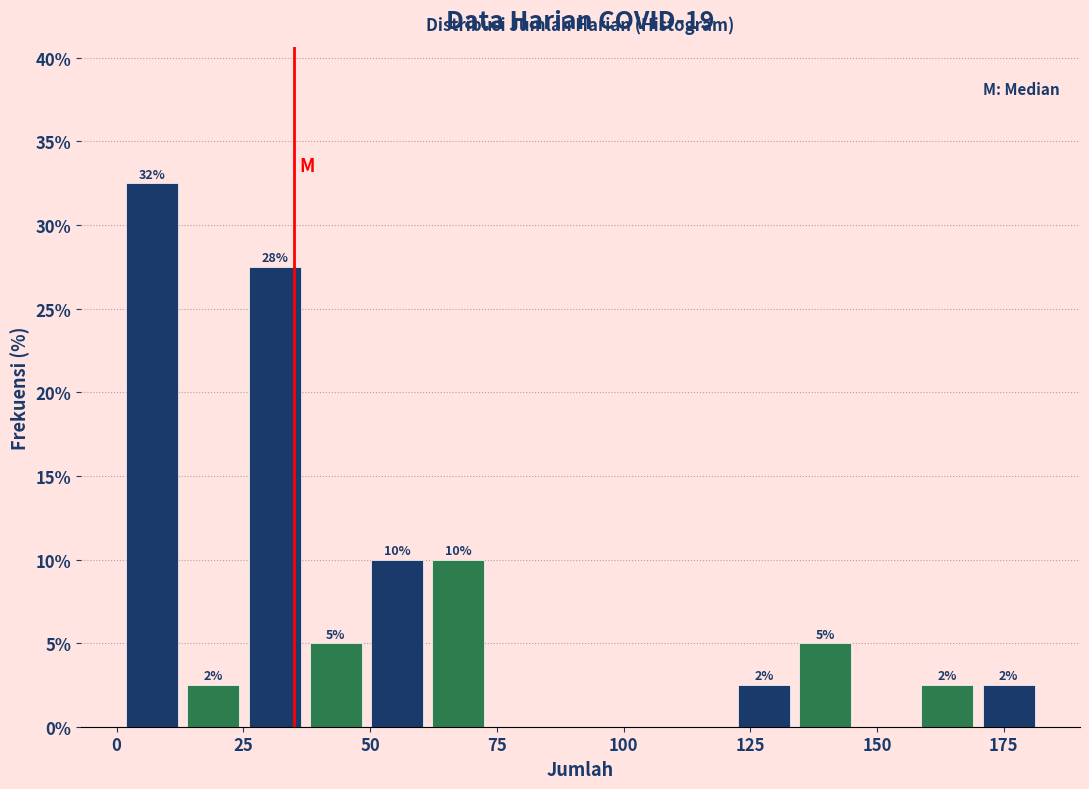

Around what value on the x-axis is the tallest bar? Give the approximate position of its centre, as read against the axis.

5